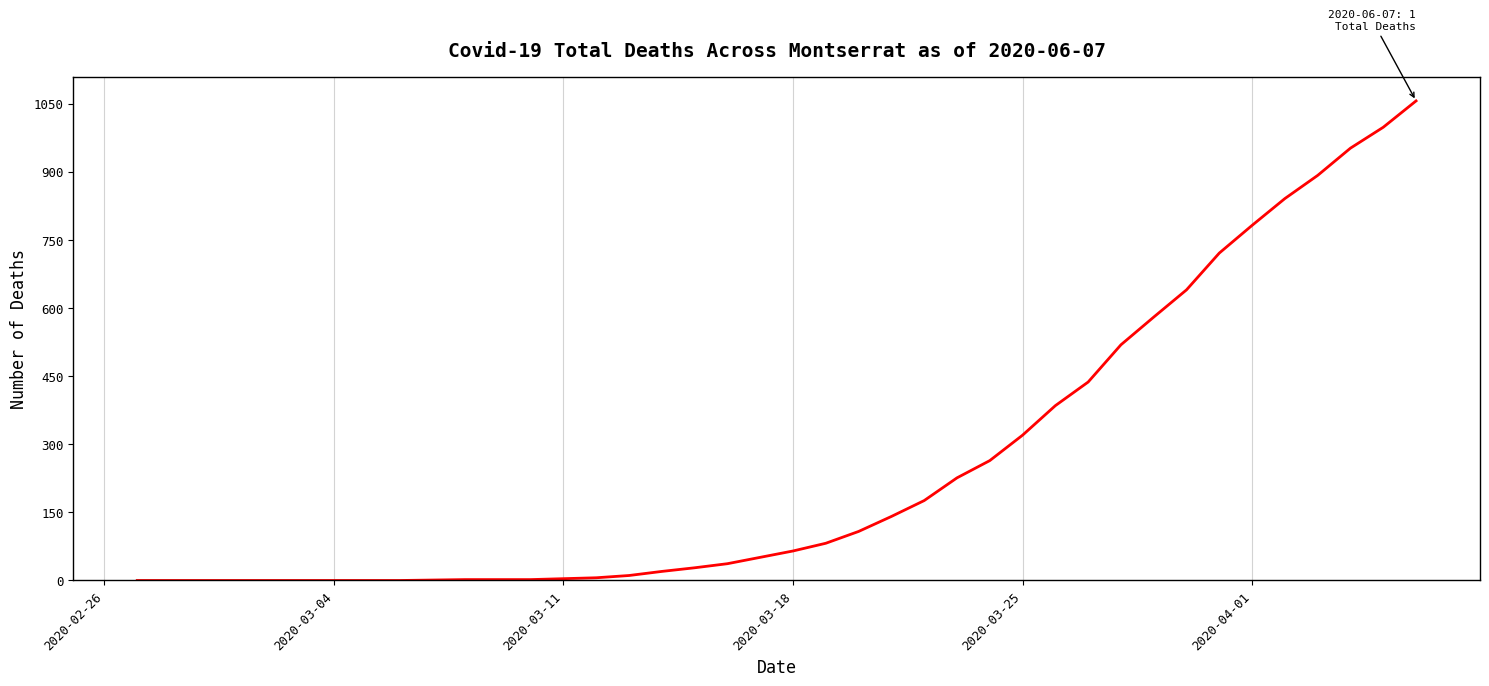

What is the maximum value shown in the chart?

1056